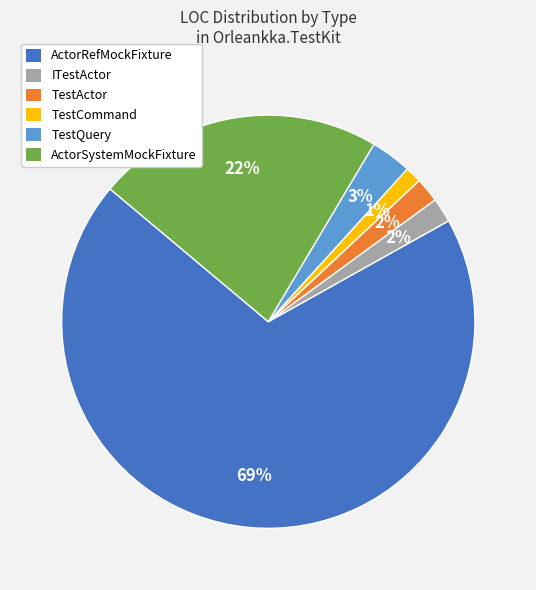

True or false: TestCommand accounts for 1% of the total.

True